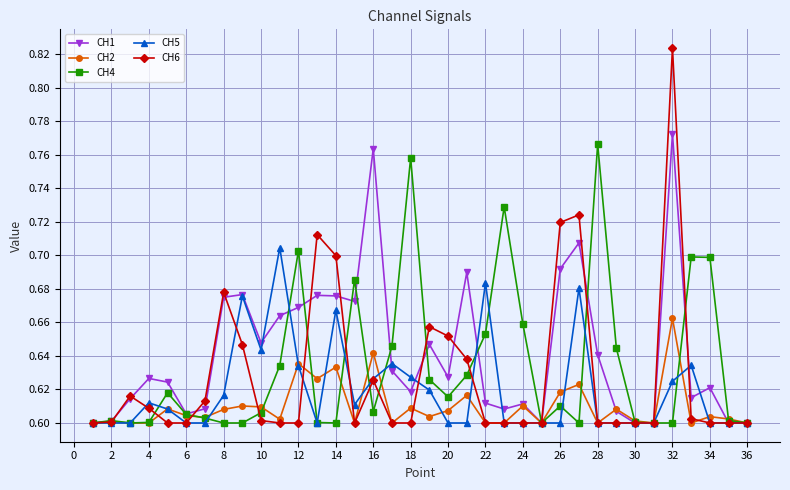

True or false: CH5 has more than 1 points higher than both neighbors.

True